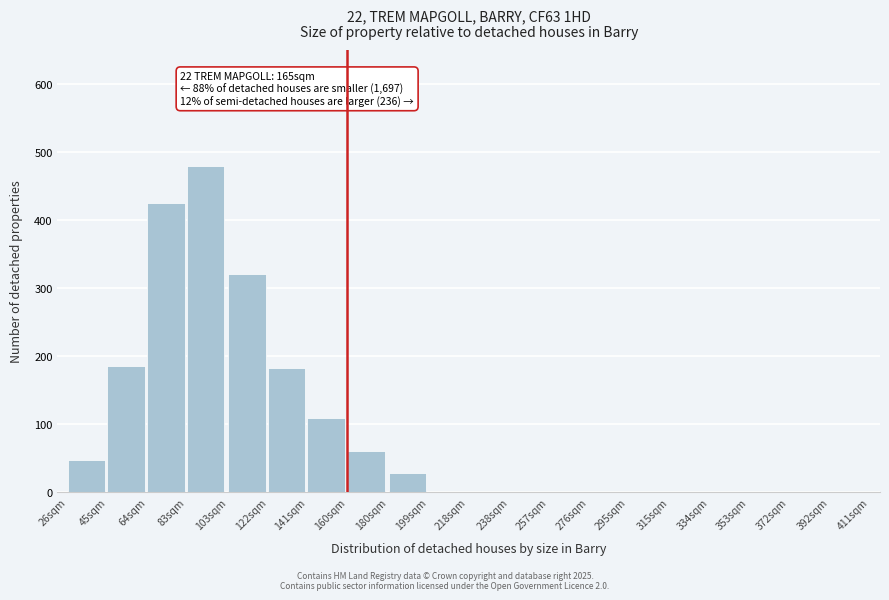

At which category does the chart reach its peak across all series?

83sqm